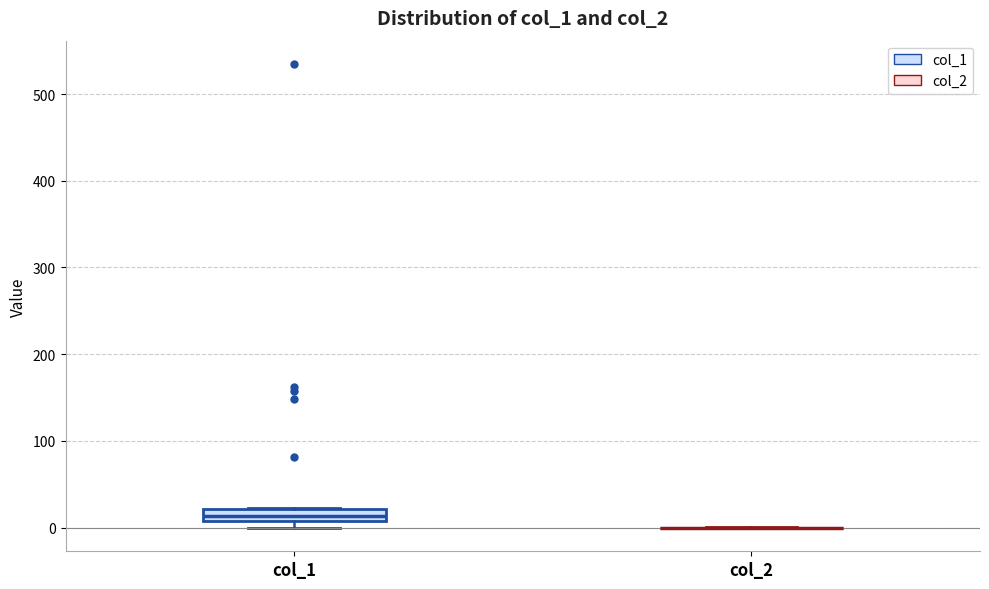

Where is the upper edge of the box for col_1 on the y-axis? The values are not printed on the chart, so give them approximately, as read against the axis.

20